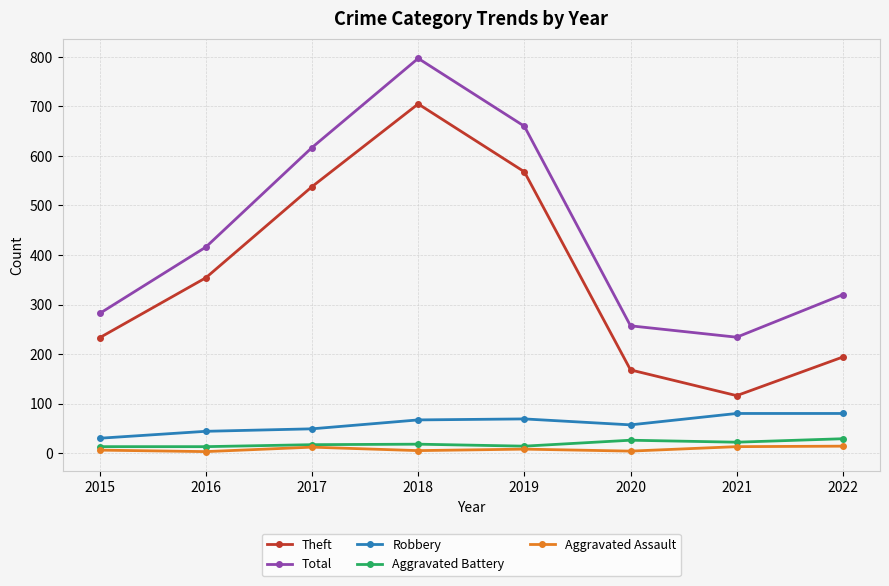

Is this an area chart (filled region under the line)?

No